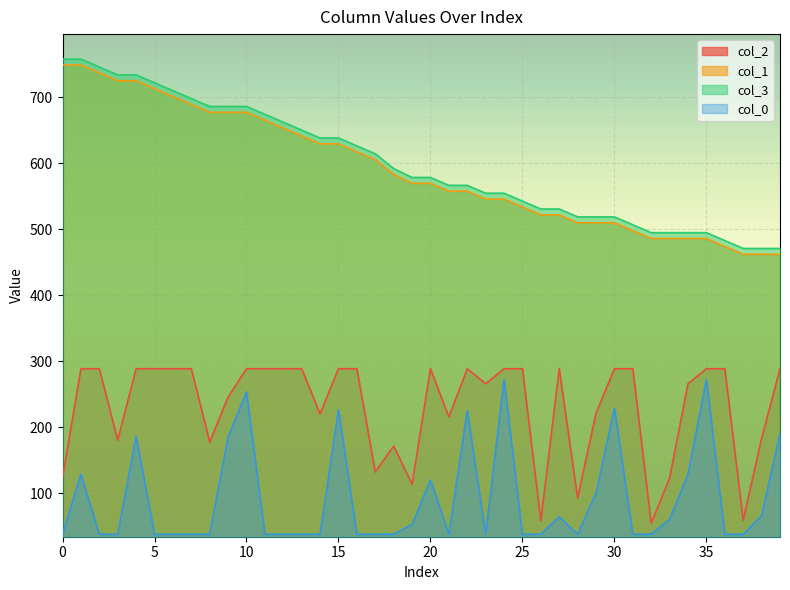

Is it true that col_1 equals 497.7 at 31?

True